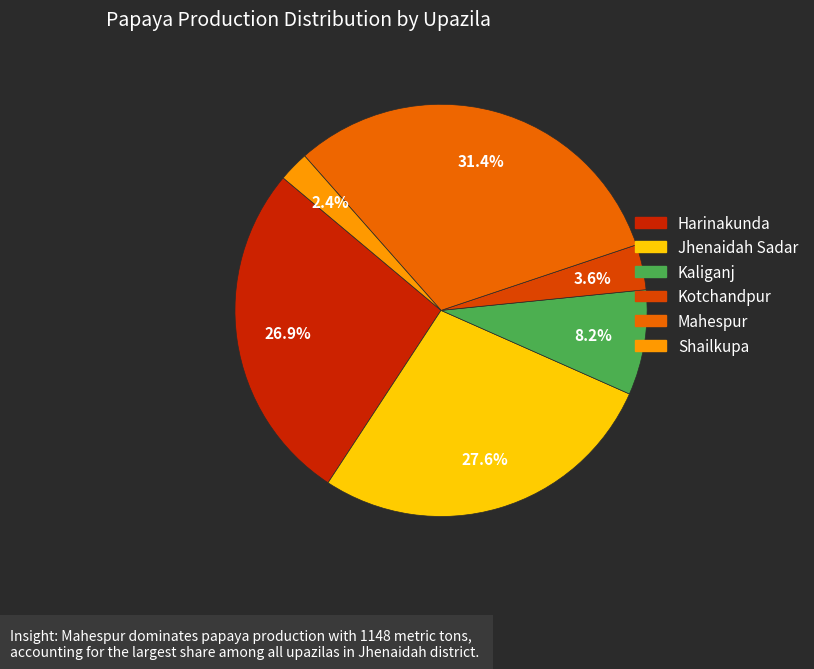

To the nearest percent, what is the combined percentage of Harinakunda and Kotchandpur?

30%